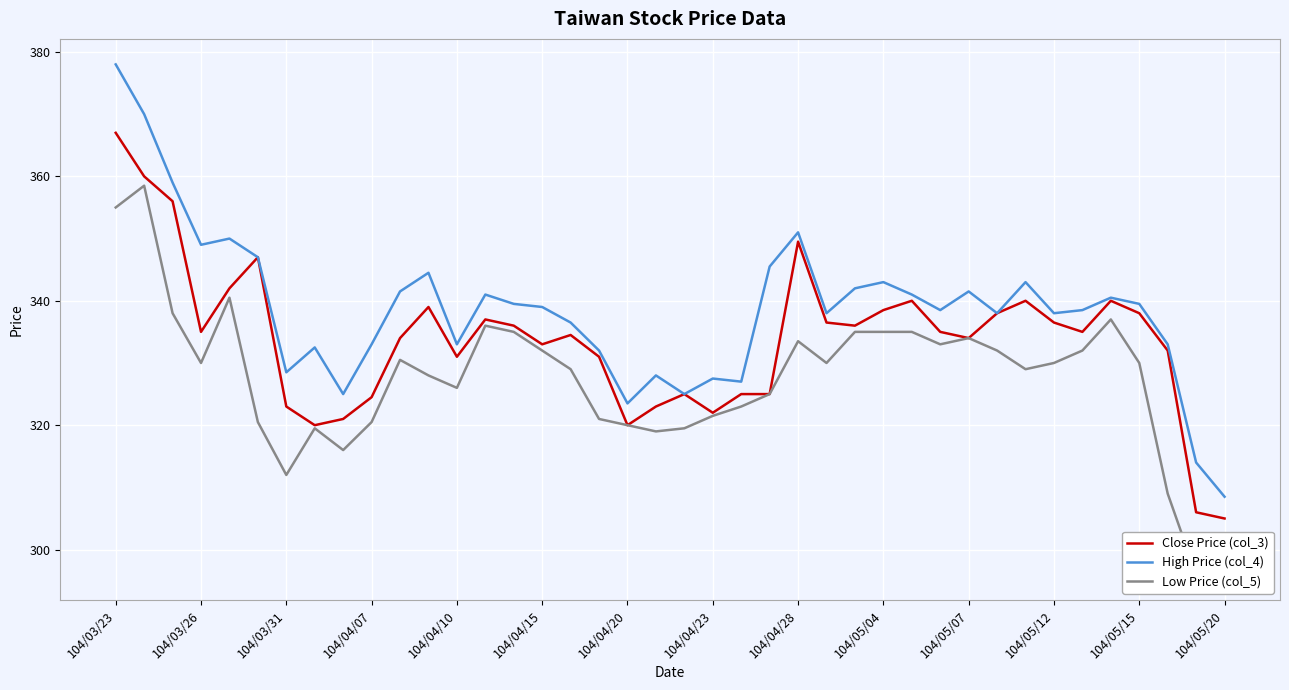

True or false: High Price (col_4) has a value of 149.4 at 104/05/20.

False